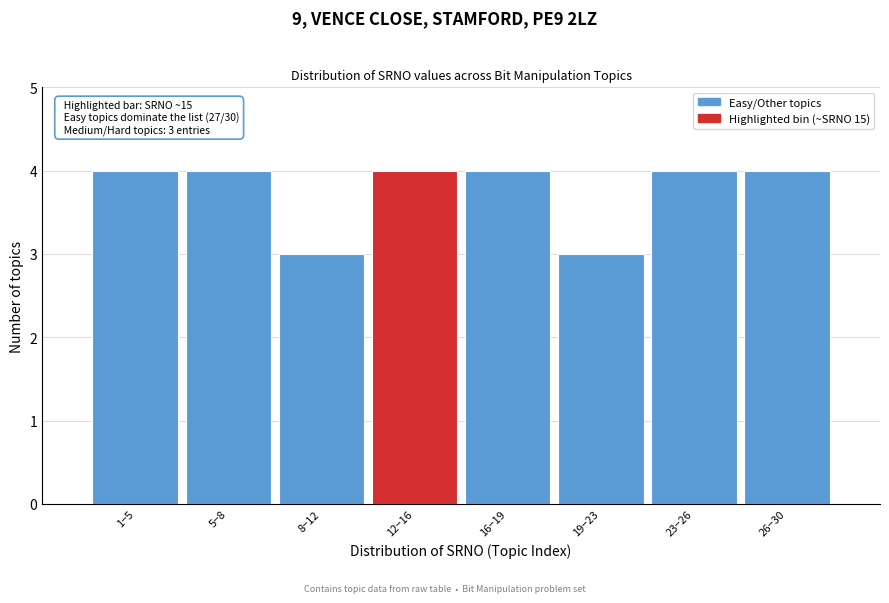

Reading left to right, transcribe all the data shown in this chart.

4	4	3	4	4	3	4	4